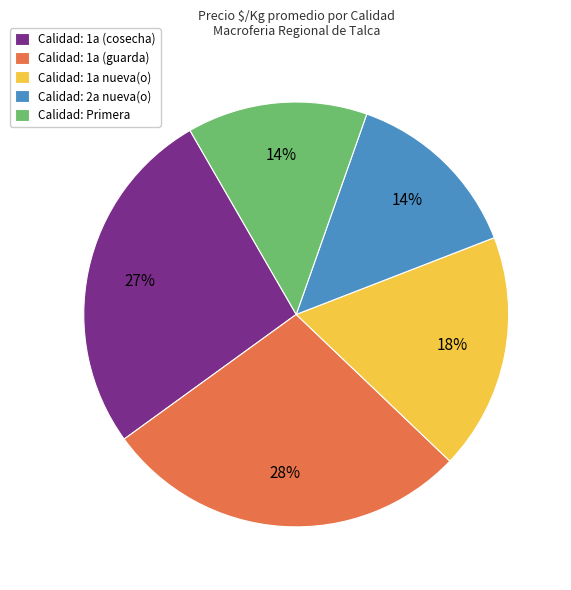

Combined, do Calidad: 2a nueva(o) and Calidad: 1a (guarda) account for over 50%?

No